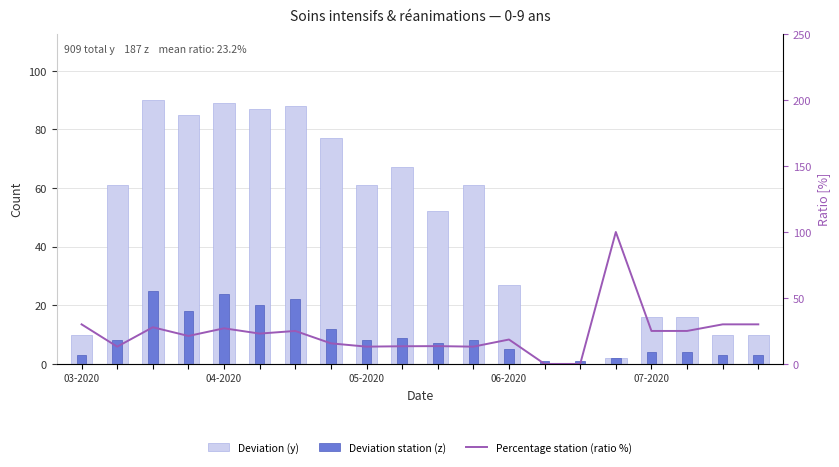

The value of Deviation (y) at 14 is 0.0. True or false?

True